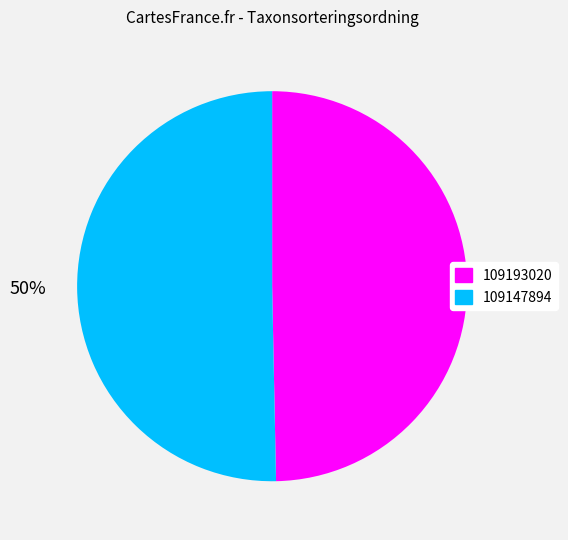

True or false: 109147894 accounts for 45% of the total.

False